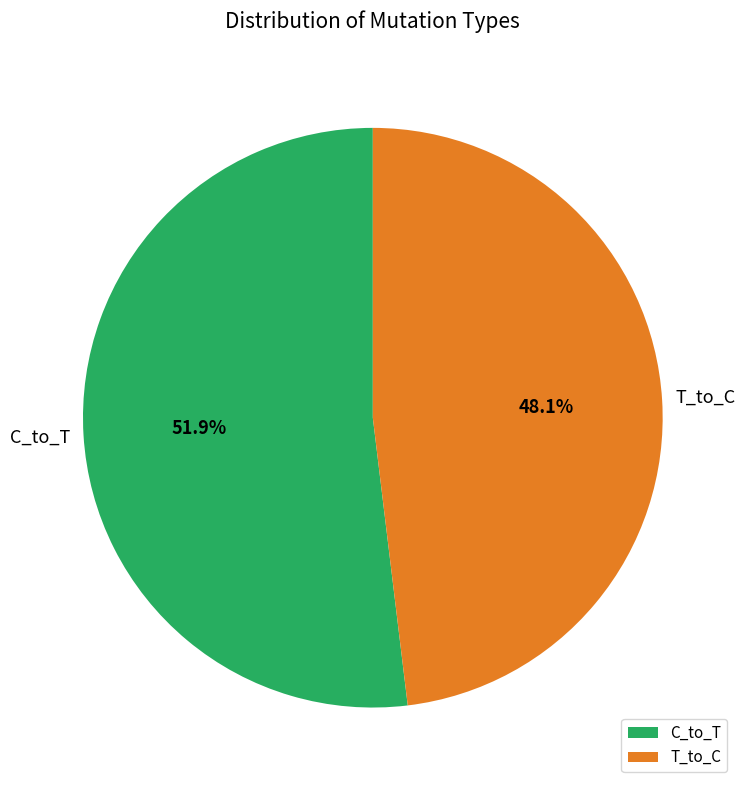

Approximately how many times larger is the value at C_to_T compared to T_to_C?

1.1